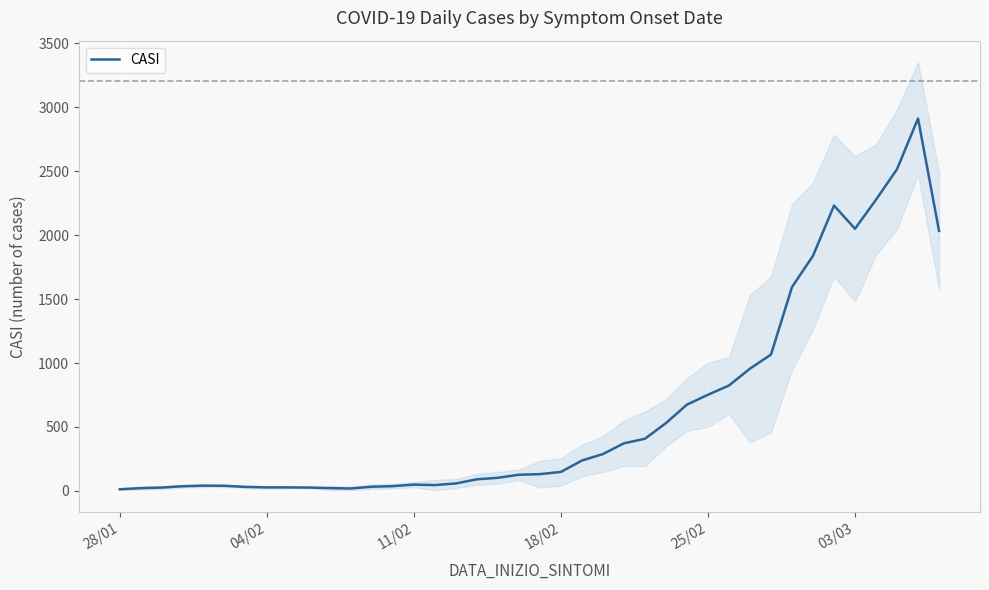

What is the highest value of the CASI series?

2913.0